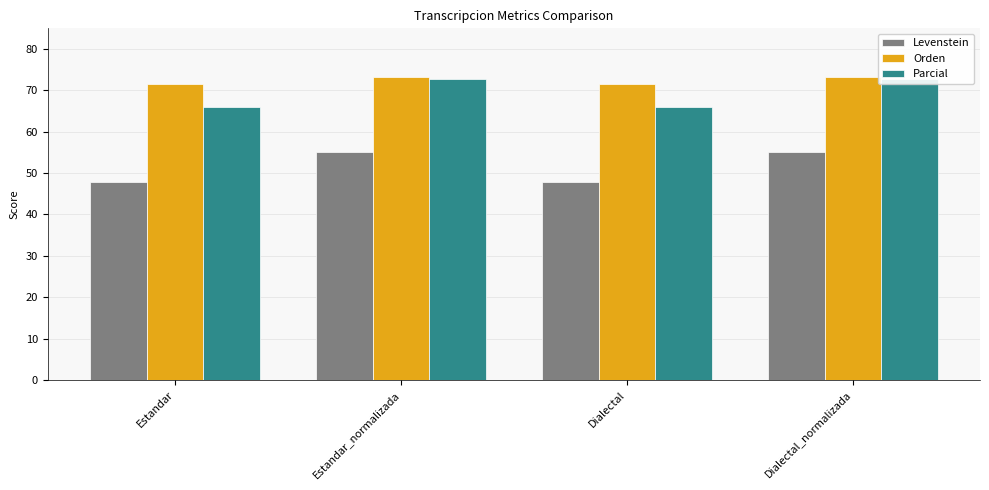

Reading left to right, extract all data points from this chart.

Levenstein: Estandar=47.9	Estandar_normalizada=55.0	Dialectal=47.9	Dialectal_normalizada=55.0
Orden: Estandar=71.6	Estandar_normalizada=73.1	Dialectal=71.6	Dialectal_normalizada=73.1
Parcial: Estandar=66.0	Estandar_normalizada=72.8	Dialectal=66.0	Dialectal_normalizada=72.8